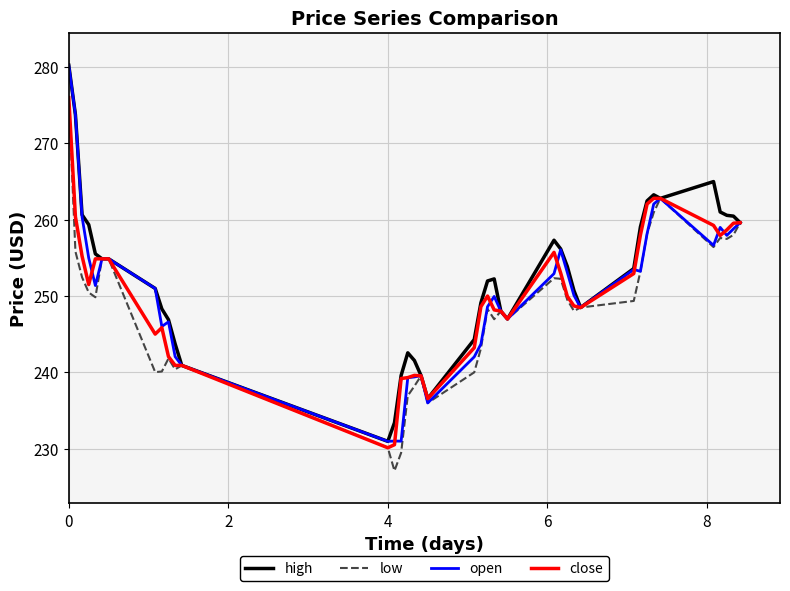

What is the maximum value shown in the chart?

280.2